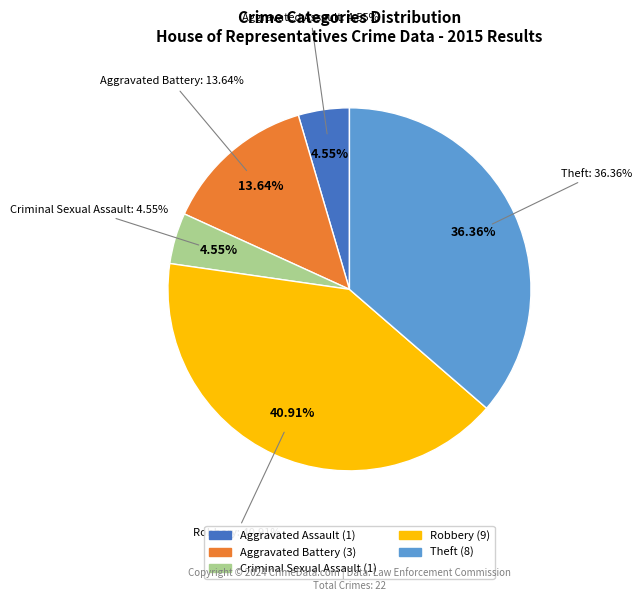

Rank the categories by value from lowest to highest.

Aggravated Assault, Criminal Sexual Assault, Aggravated Battery, Theft, Robbery